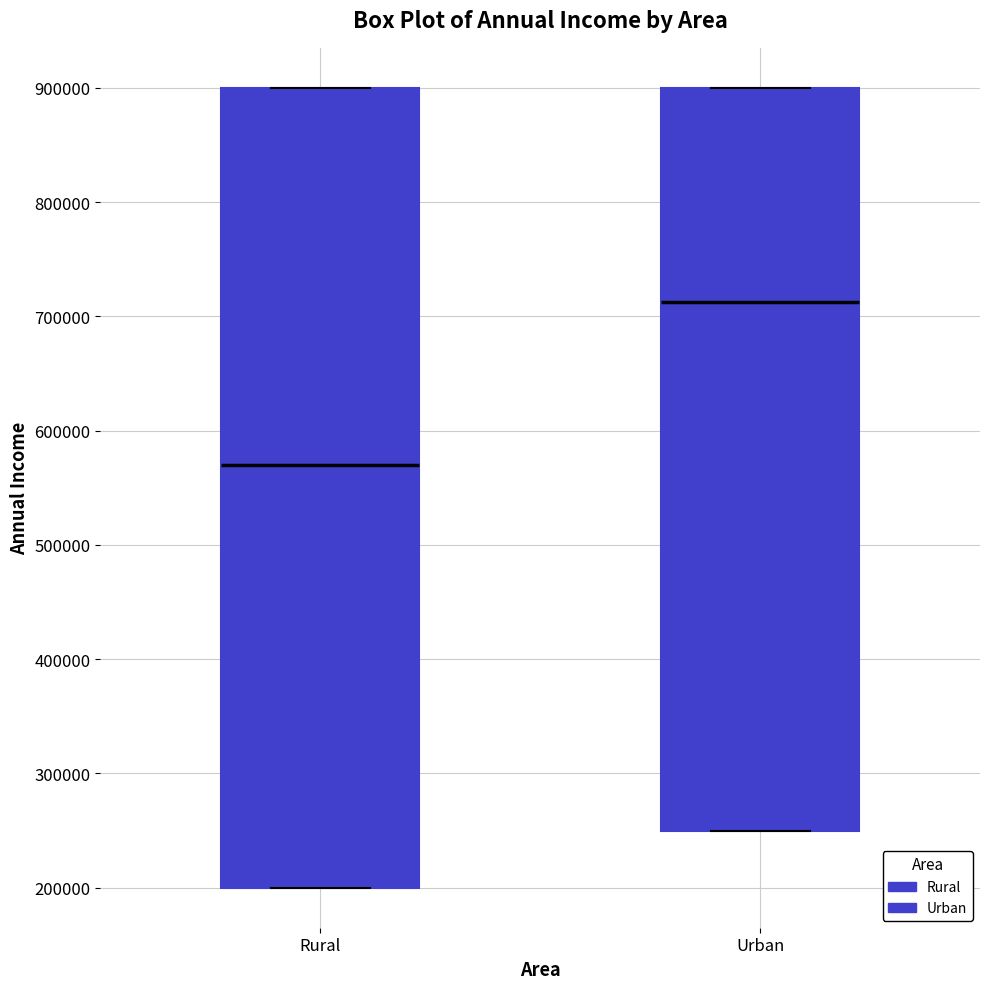

Where is the lower edge of the box for Urban on the y-axis? The values are not printed on the chart, so give them approximately, as read against the axis.

250000